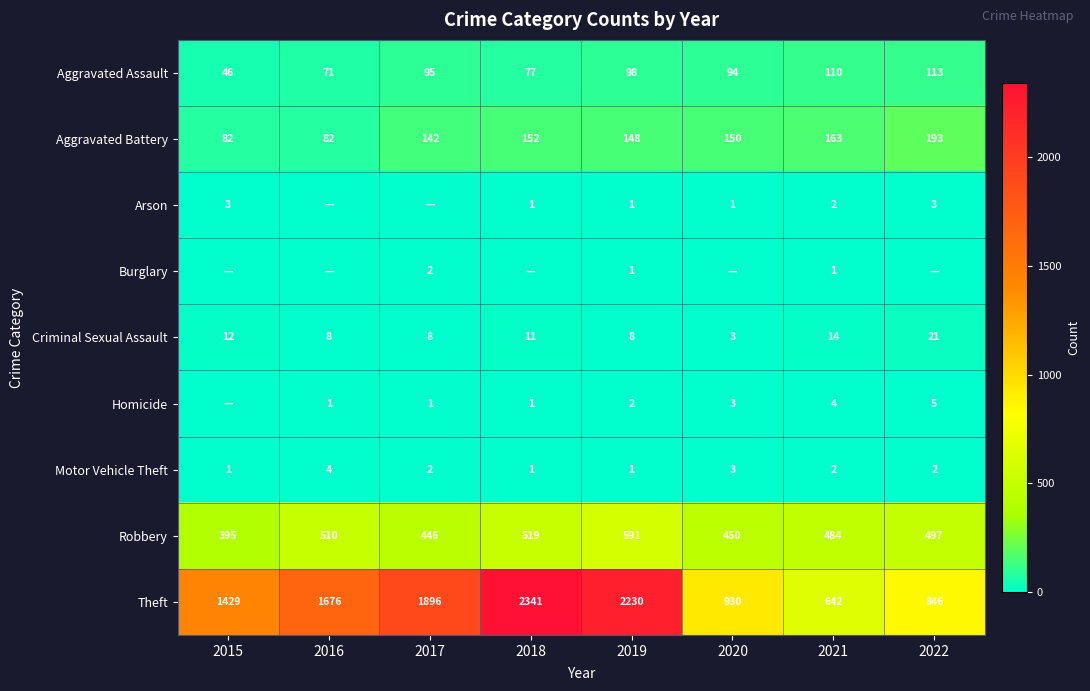

True or false: Criminal Sexual Assault has a value of 11 at 2017.

False